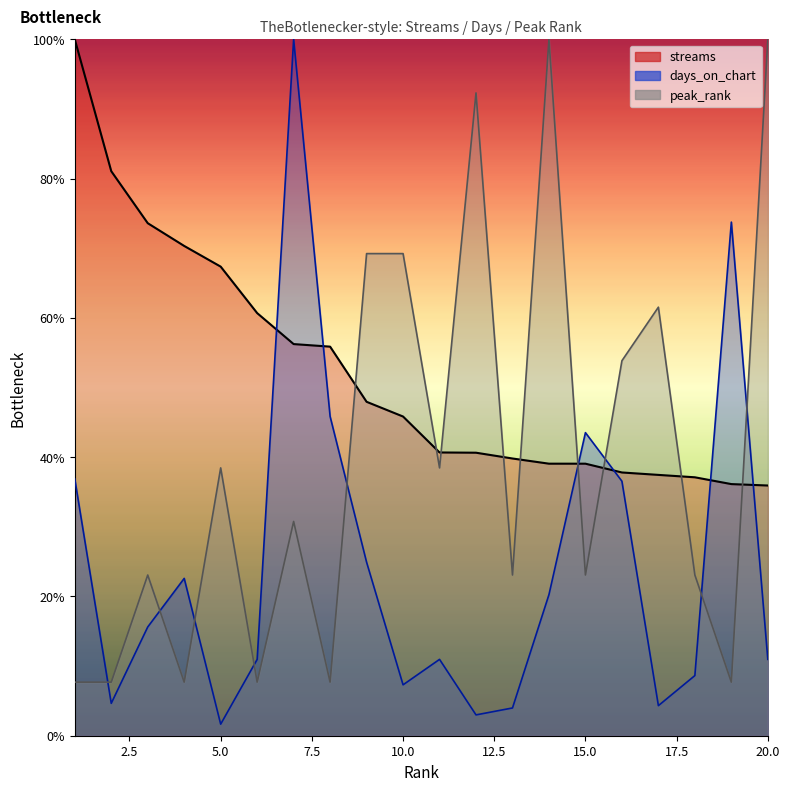

What is the maximum value shown in the chart?

100.0